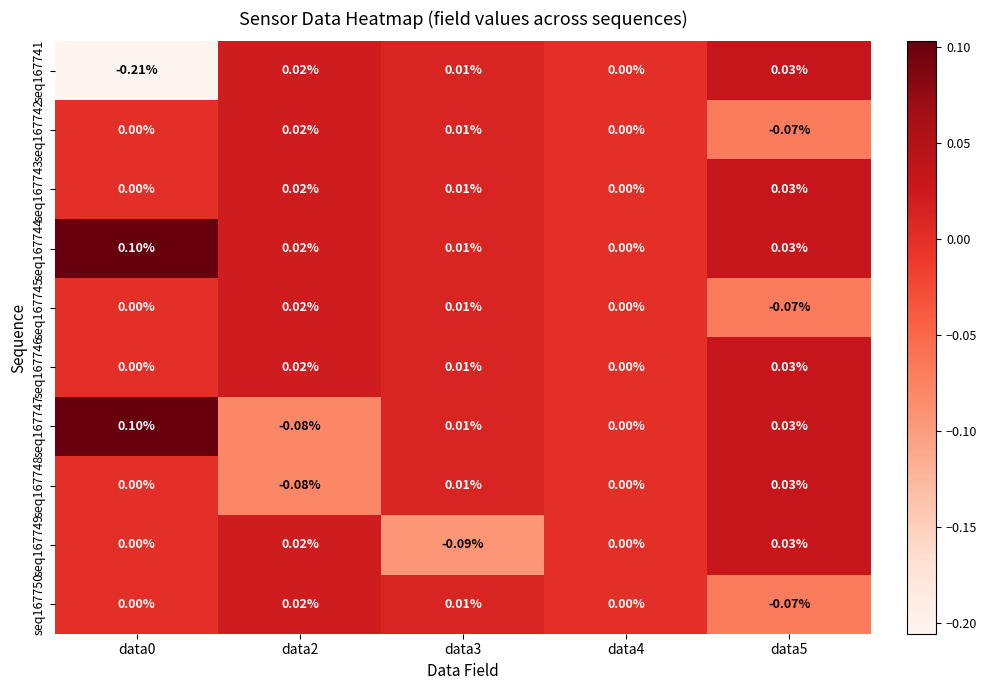

Is the value of seq167741 at data0 greater than the value of seq167746 at data0?

No